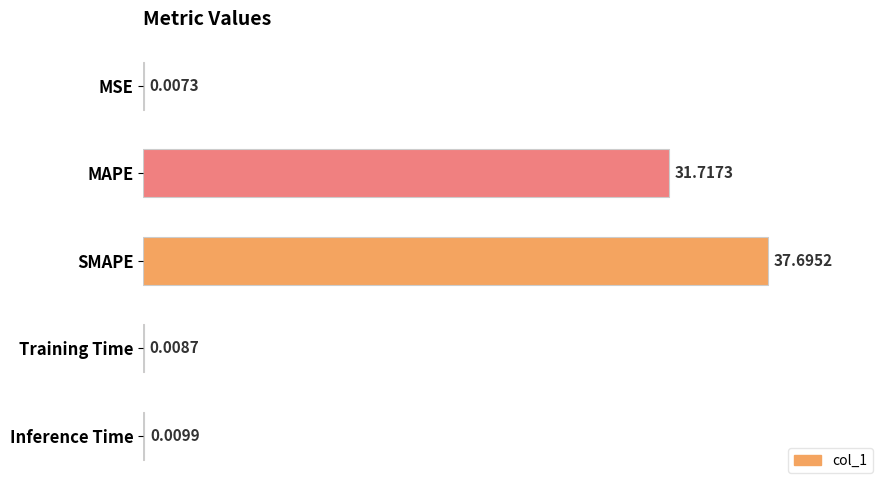

Which label corresponds to the largest value in the chart?

SMAPE